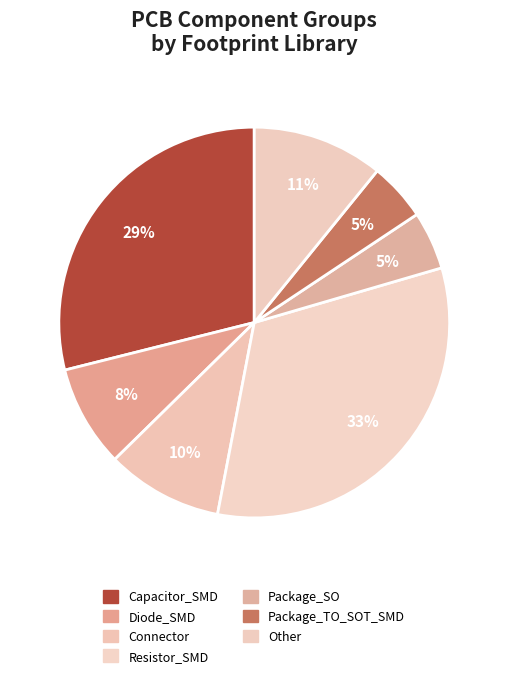

To the nearest percent, what is the difference between the Diode_SMD and Package_SO slice percentages?

4%